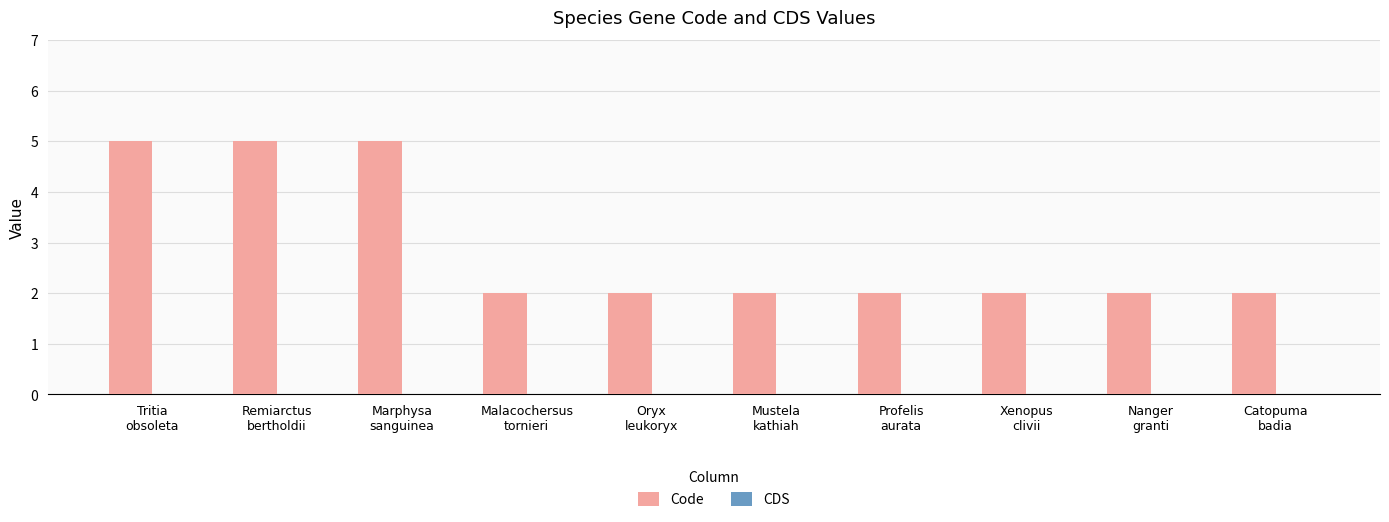

What is the value of the 10th bar from the left?

2